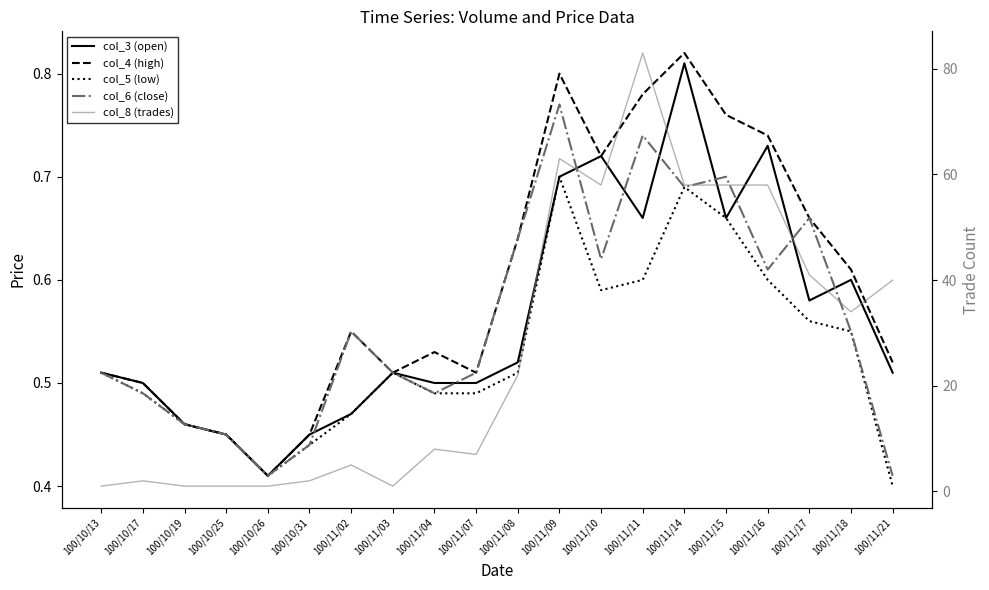

At how many categories does at least one series exceed 64?

1